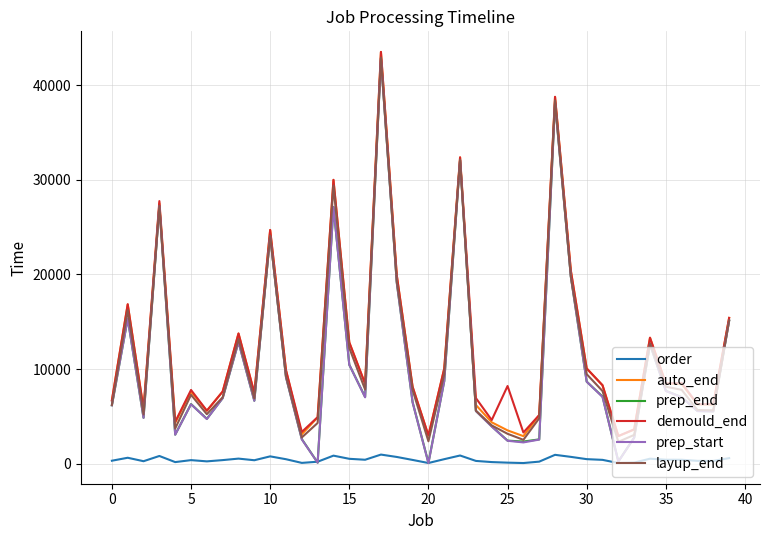

True or false: order and demould_end cross at least once.

False